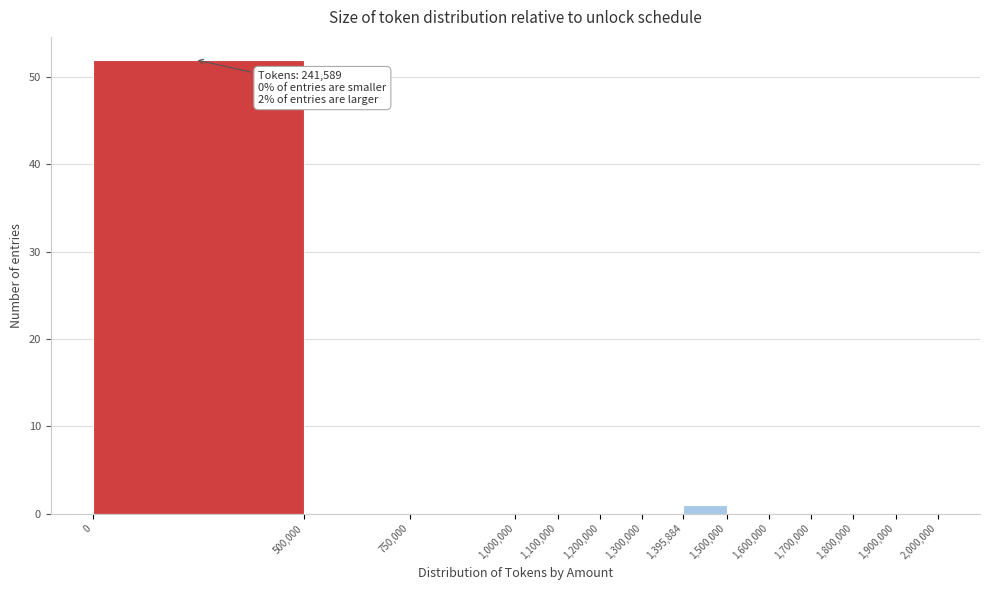

Over which range of the x-axis is the bar tallest?

0 to 500,000